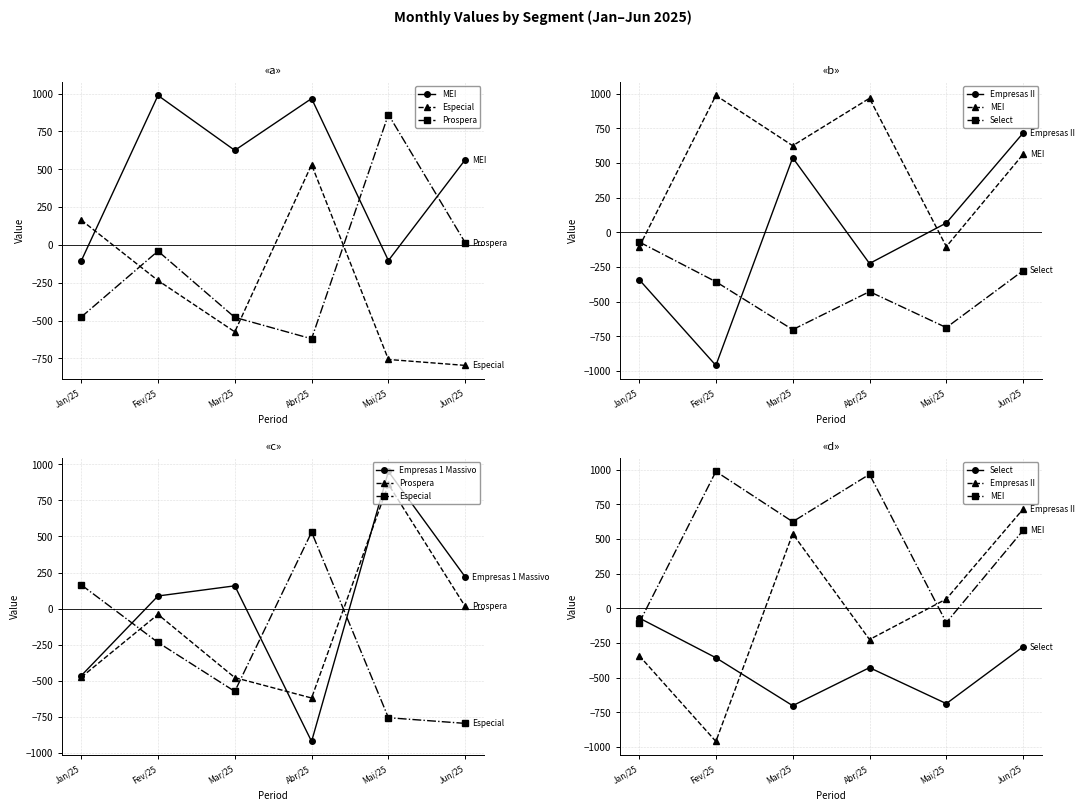

How many times do Empresas II and Empresas 1 Massivo cross each other?

4